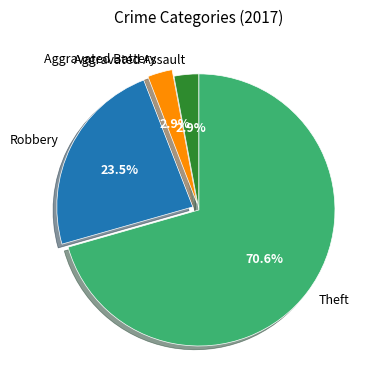

Which slice is the largest?

Theft